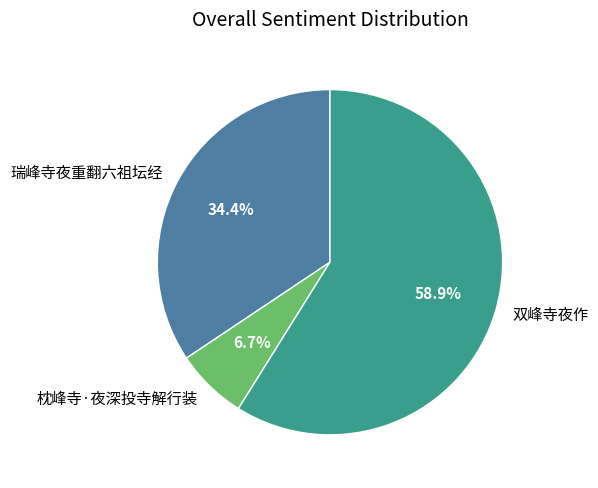

To the nearest percent, what is the average slice percentage?

33%